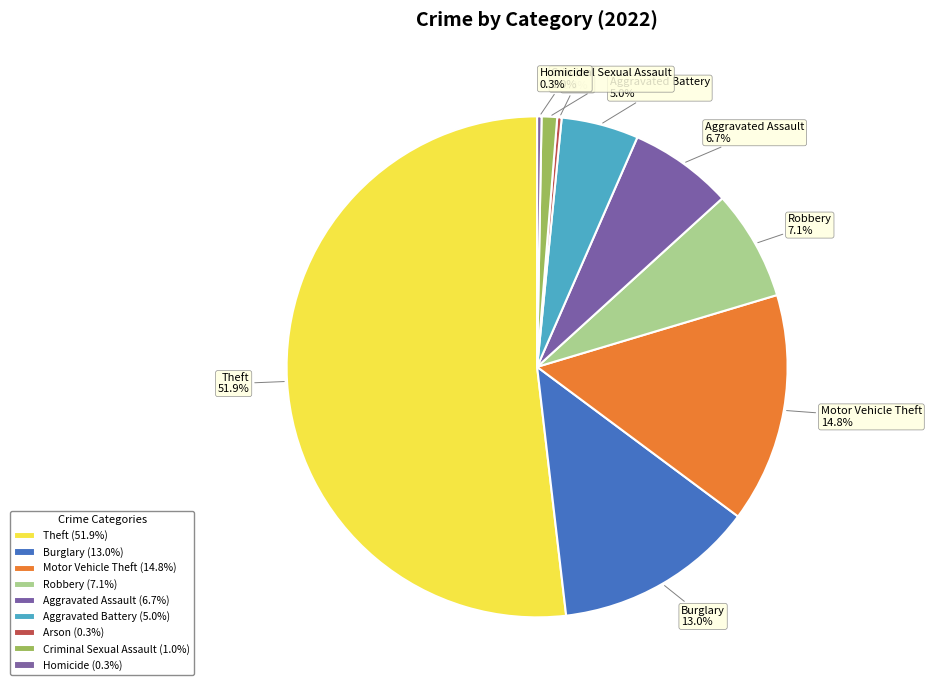

Which slice is the largest?

Theft